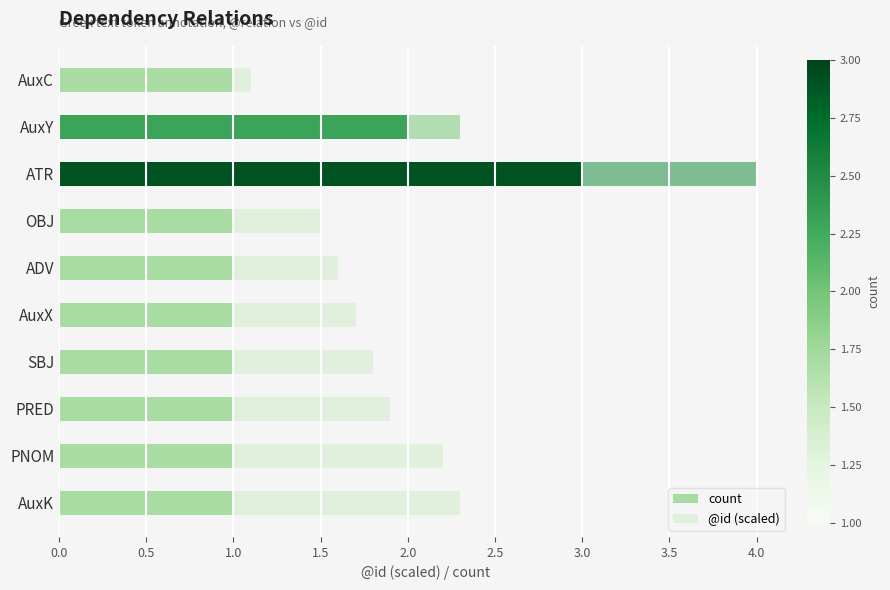

What is the sum of the count values at AuxK and AuxX?

2.0